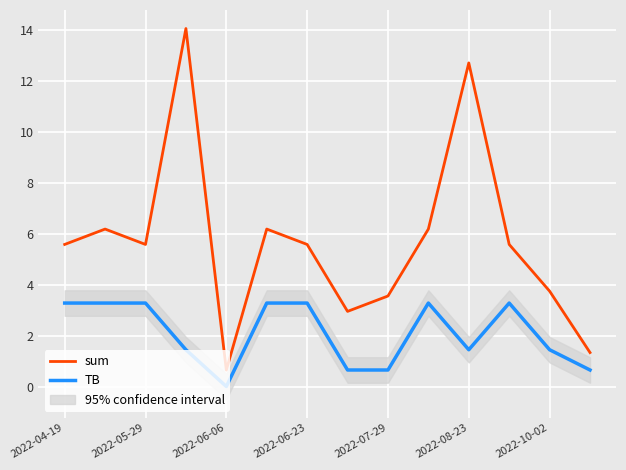

Which series has the widest spread of values?

sum